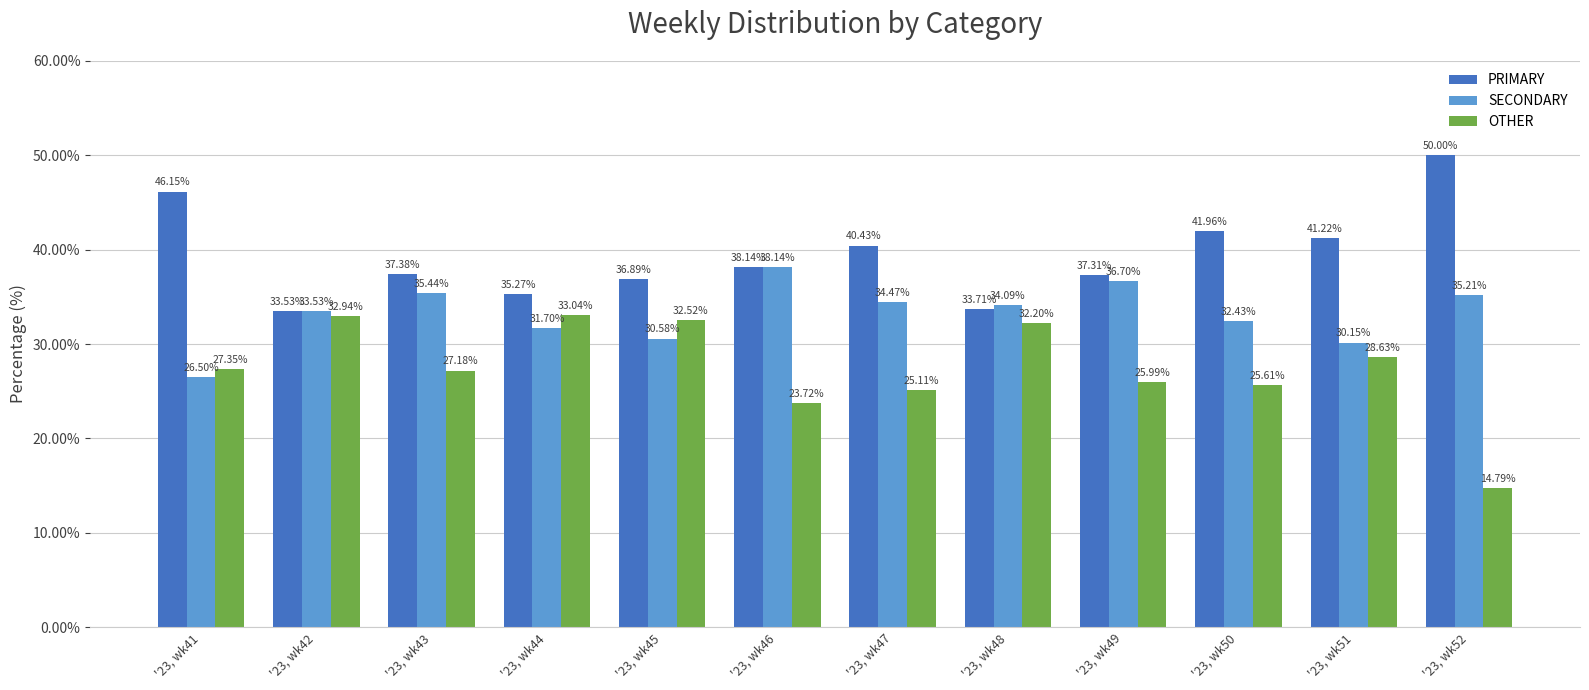

What is the difference between the highest and lowest values at '23, wk45?

6.3